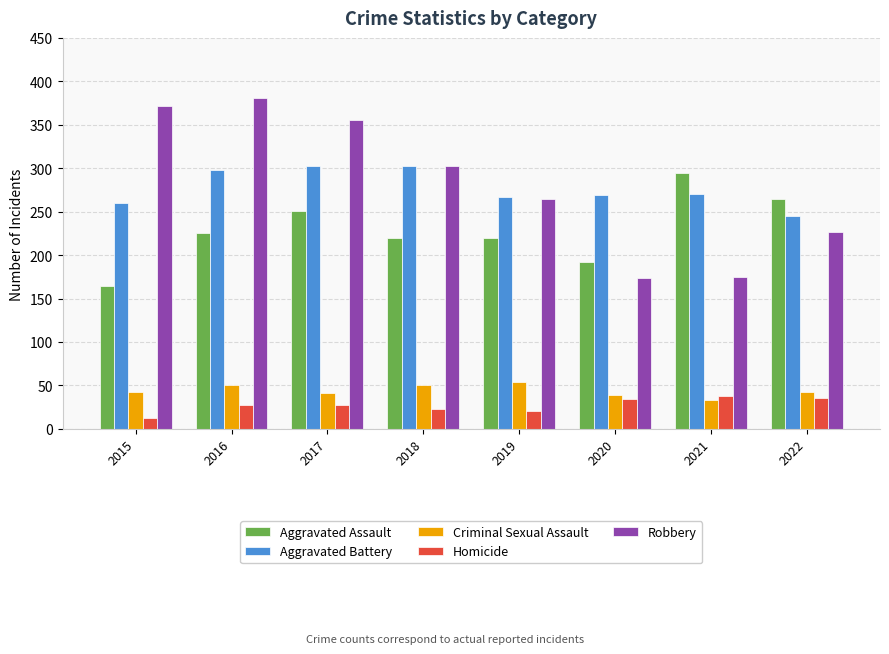

Which category has the lowest value in the Aggravated Battery series?

2022